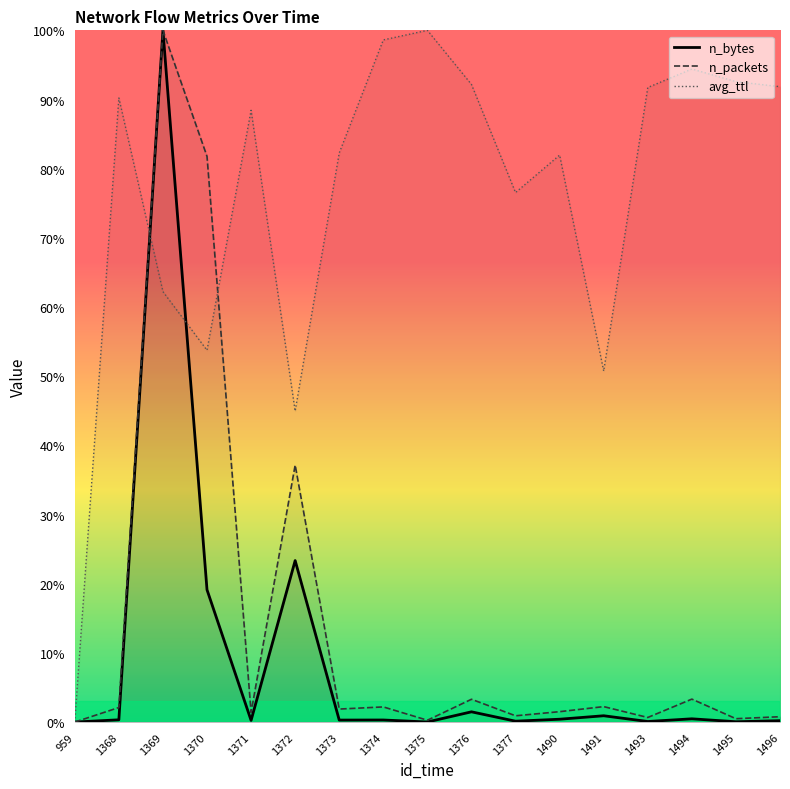

Where is the first local maximum for n_bytes?

1369